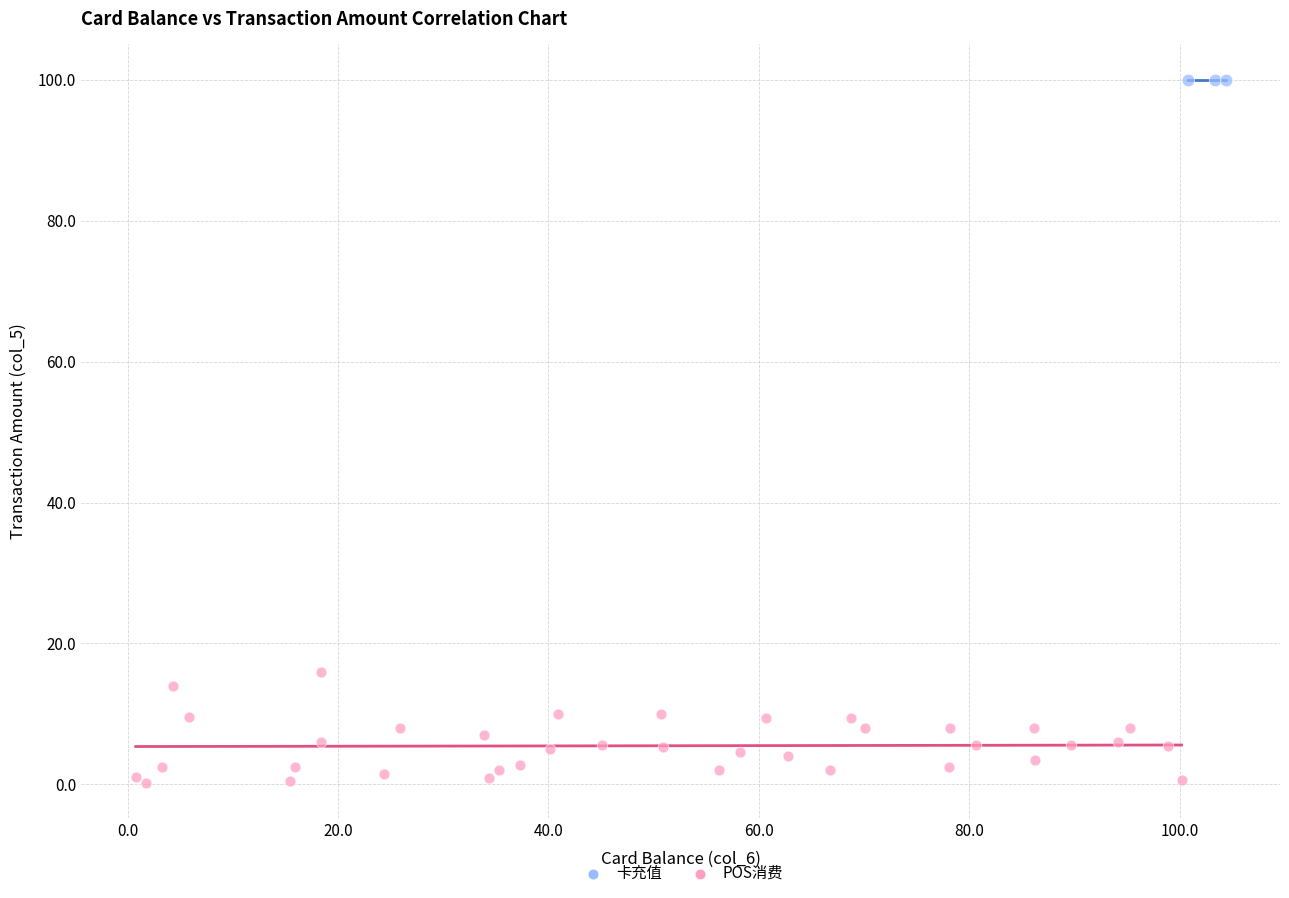

Which series contains the lowest Y value?

POS消费